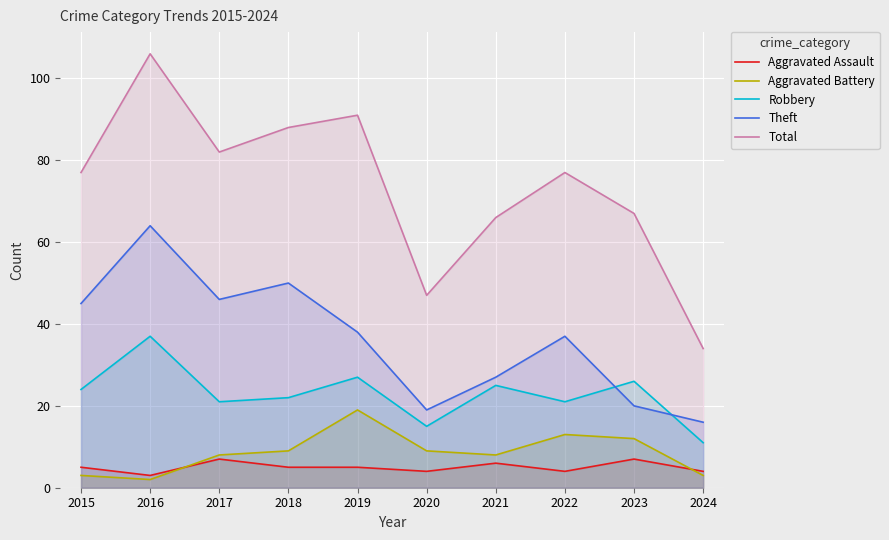

Which series has the widest spread of values?

Total